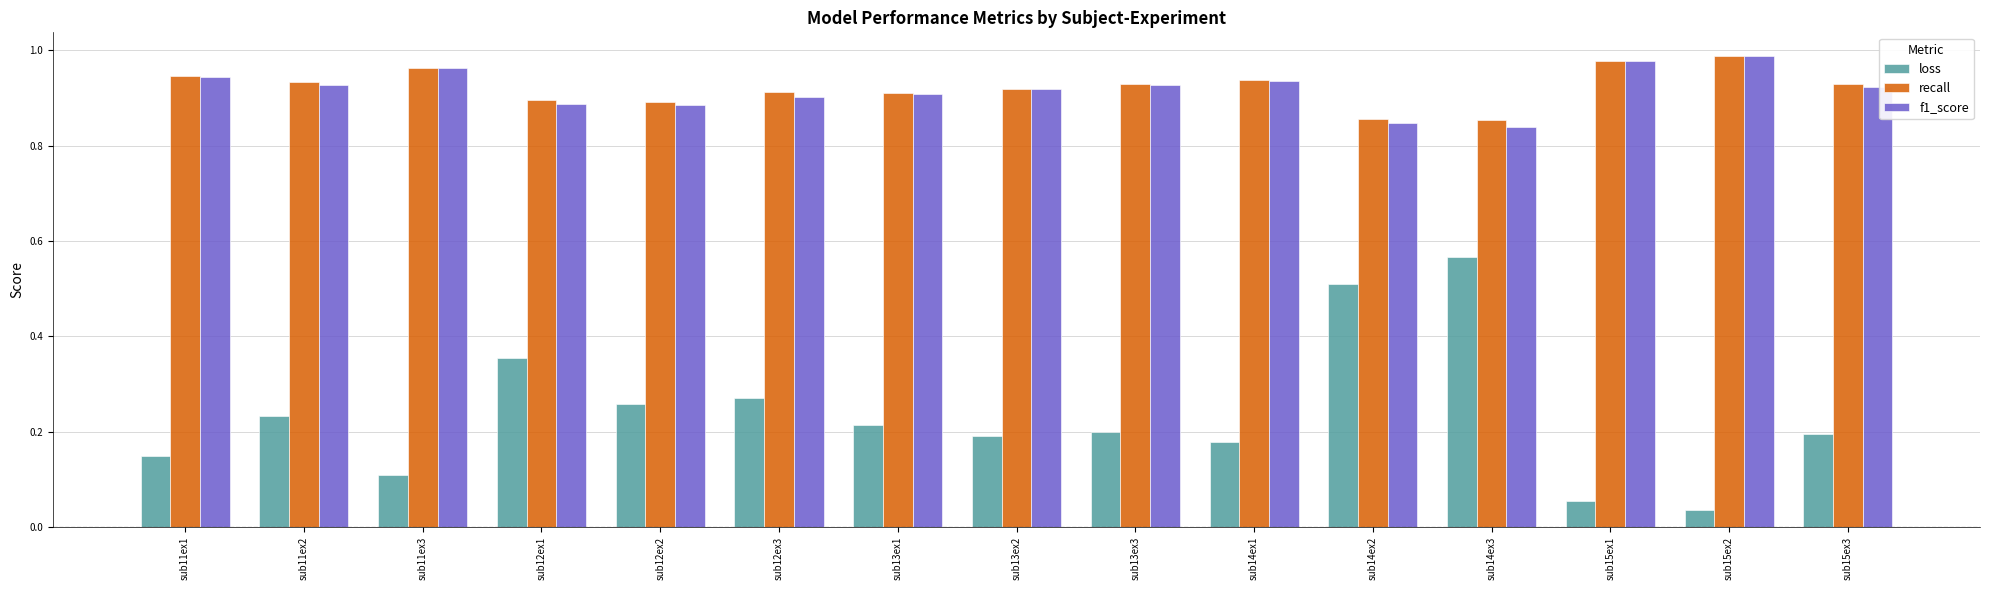

Is it true that loss equals 0.3 at sub13ex2?

False